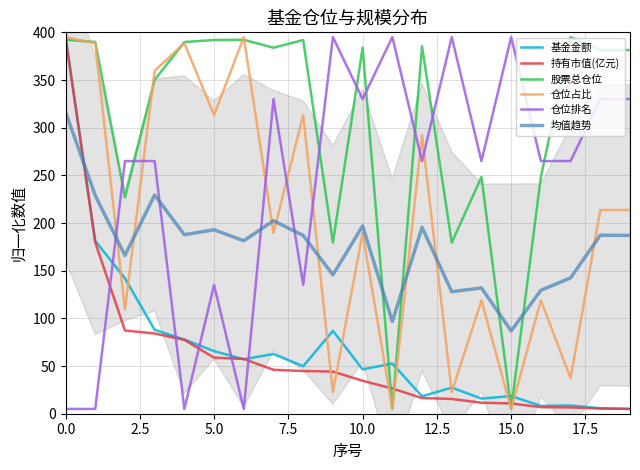

Is it true that 基金金额 equals 31.7 at 5.0?

False